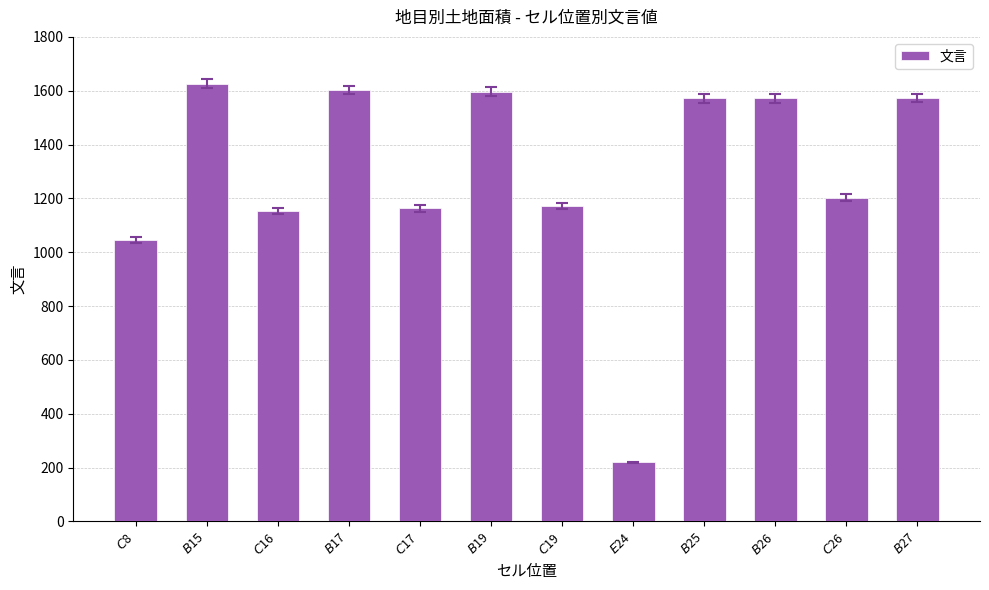

What is the label of the 6th bar from the right?

$C$19